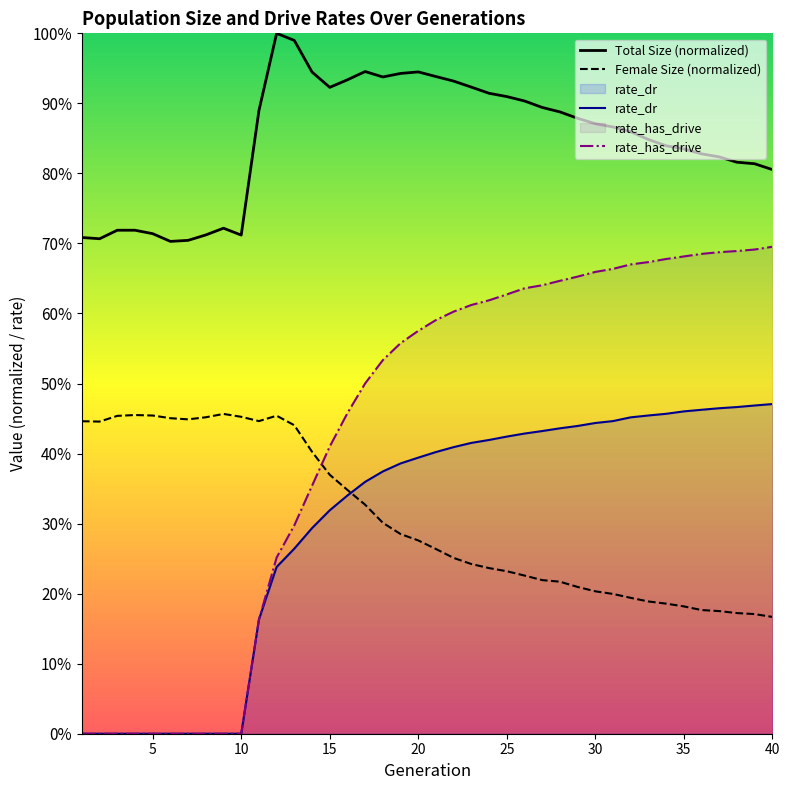

Reading left to right, list all the values displayed in this chart.

Total Size (normalized): 0.7	0.7	0.7	0.7	0.7	0.7	0.7	0.7	0.7	0.7	0.9	1.0	1.0	0.9	0.9	0.9	0.9	0.9	0.9	0.9	0.9	0.9	0.9	0.9	0.9	0.9	0.9	0.9	0.9	0.9	0.9	0.9	0.8	0.8	0.8	0.8	0.8	0.8	0.8	0.8
Female Size (normalized): 0.4	0.4	0.5	0.5	0.5	0.5	0.4	0.5	0.5	0.5	0.4	0.5	0.4	0.4	0.4	0.3	0.3	0.3	0.3	0.3	0.3	0.3	0.2	0.2	0.2	0.2	0.2	0.2	0.2	0.2	0.2	0.2	0.2	0.2	0.2	0.2	0.2	0.2	0.2	0.2
rate_dr: 0.0	0.0	0.0	0.0	0.0	0.0	0.0	0.0	0.0	0.0	0.2	0.2	0.3	0.3	0.3	0.3	0.4	0.4	0.4	0.4	0.4	0.4	0.4	0.4	0.4	0.4	0.4	0.4	0.4	0.4	0.4	0.5	0.5	0.5	0.5	0.5	0.5	0.5	0.5	0.5
rate_has_drive: 0.0	0.0	0.0	0.0	0.0	0.0	0.0	0.0	0.0	0.0	0.2	0.3	0.3	0.4	0.4	0.5	0.5	0.5	0.6	0.6	0.6	0.6	0.6	0.6	0.6	0.6	0.6	0.6	0.7	0.7	0.7	0.7	0.7	0.7	0.7	0.7	0.7	0.7	0.7	0.7